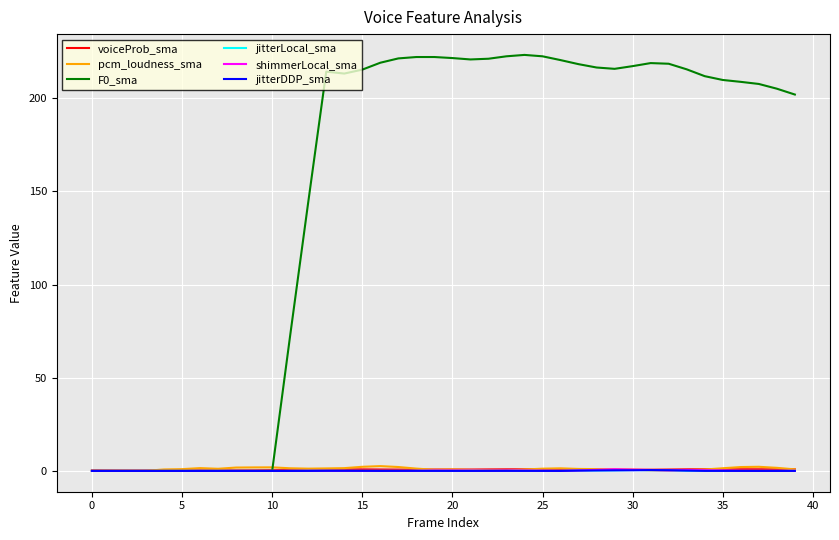

How many lines are shown in the chart?

6